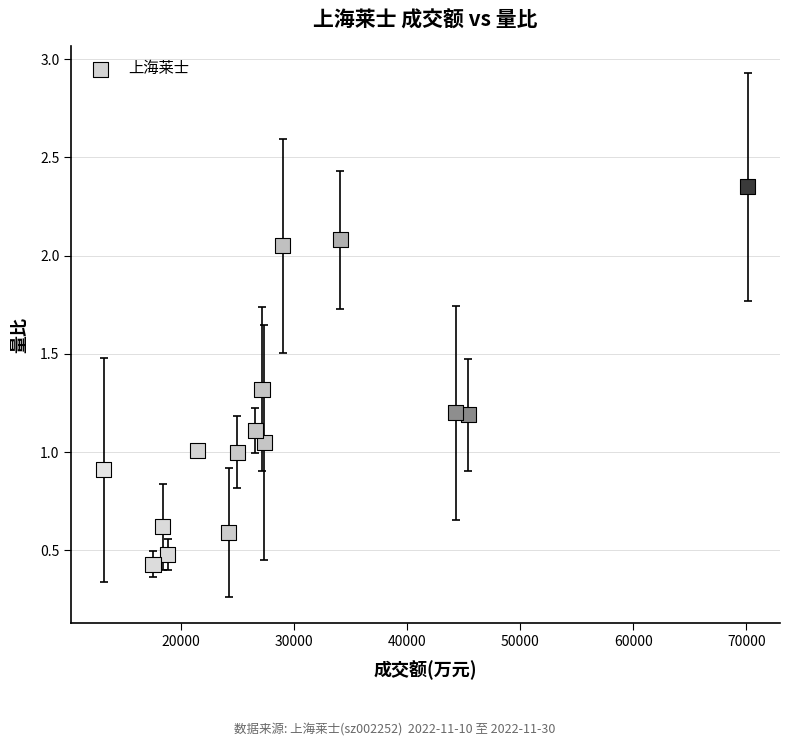

What is the range of X values (max minus min)?

56974.0